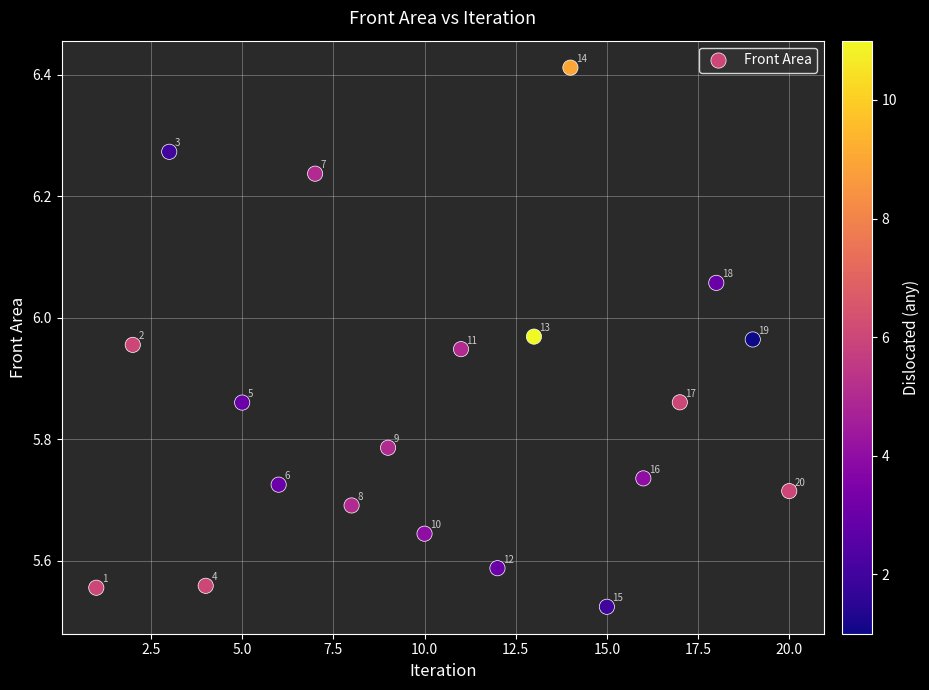

What is the range of X values (max minus min)?

19.0